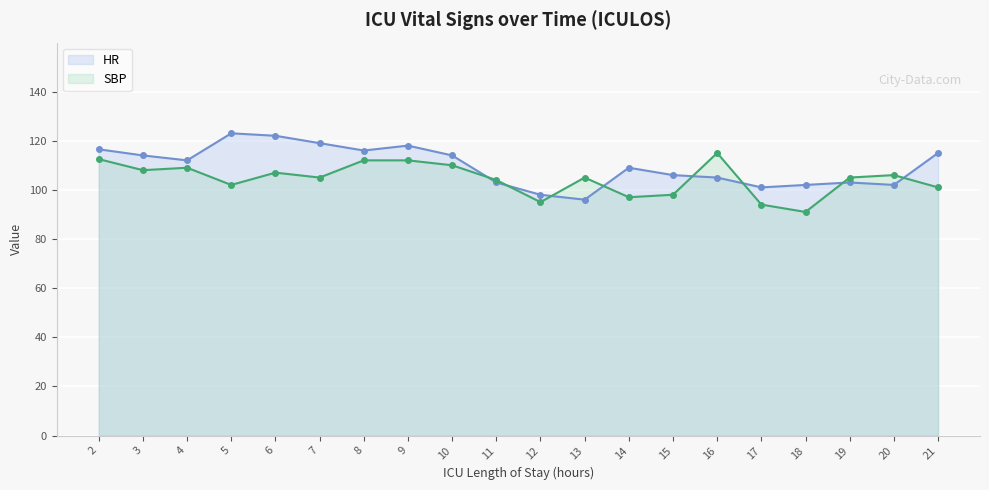

What is the value of the SBP point at the 9th from the left?

110.0